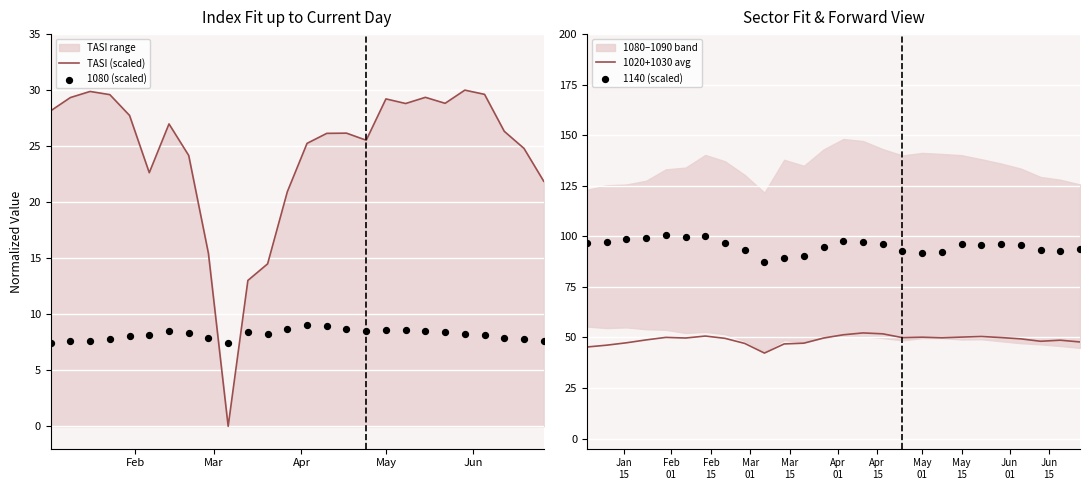

Which series contains the lowest Y value?

TASI (scaled)